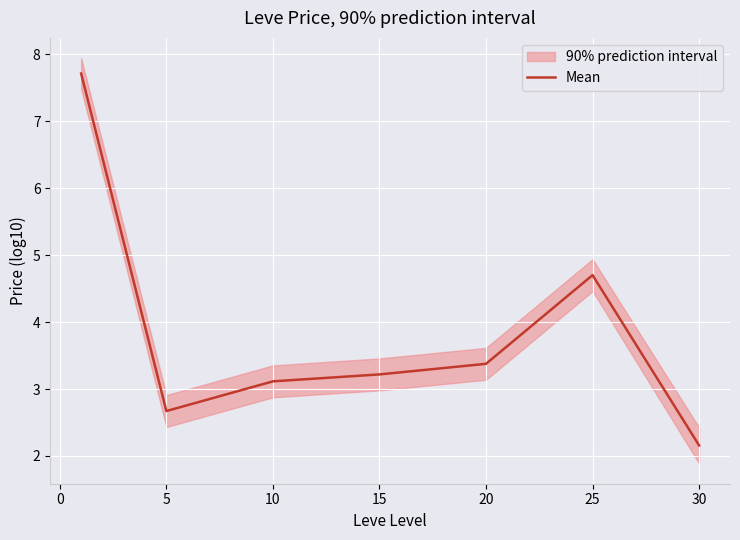

What is the highest value of the Mean series?

7.7